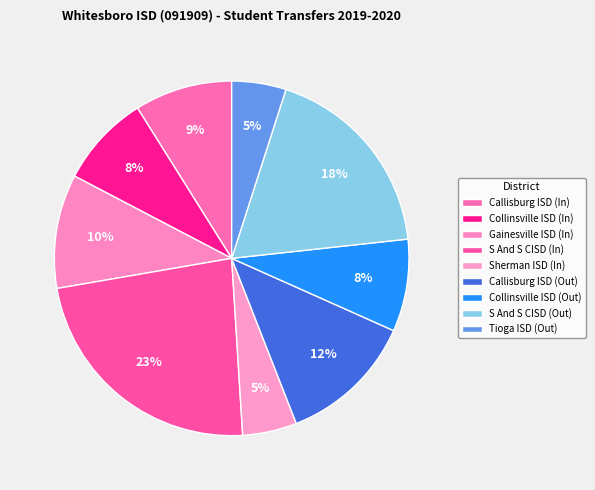

How many slices are in this pie chart?

9